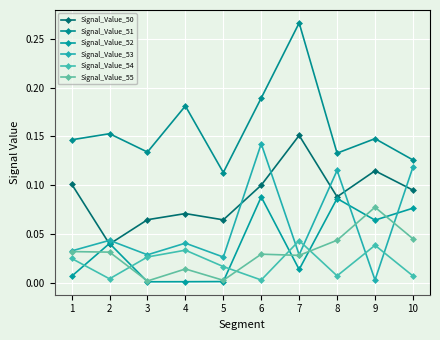

At which category is the sum across all series the highest?

6